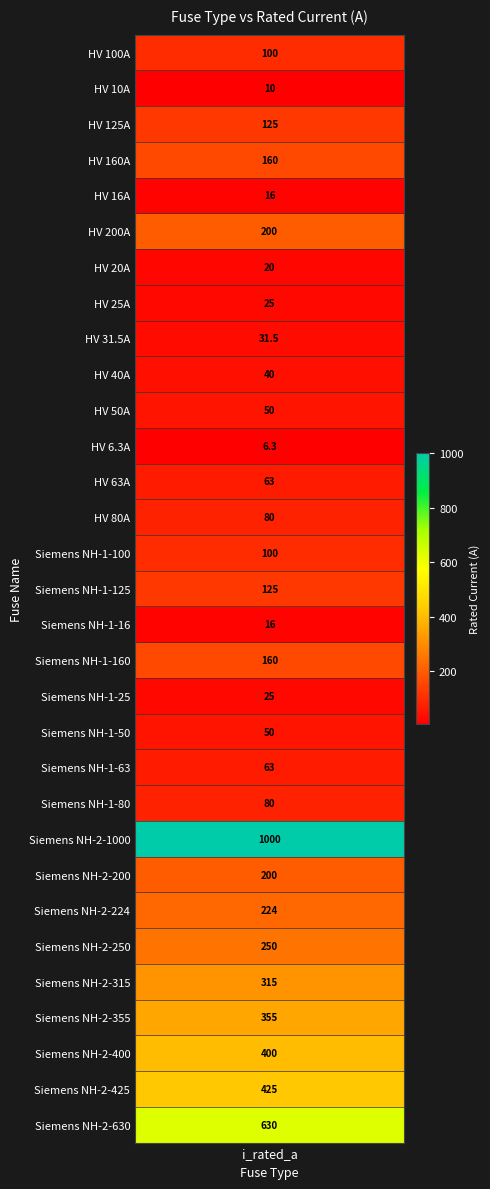

The chart shows a value of 250.0 at Siemens NH-2-250. True or false?

True